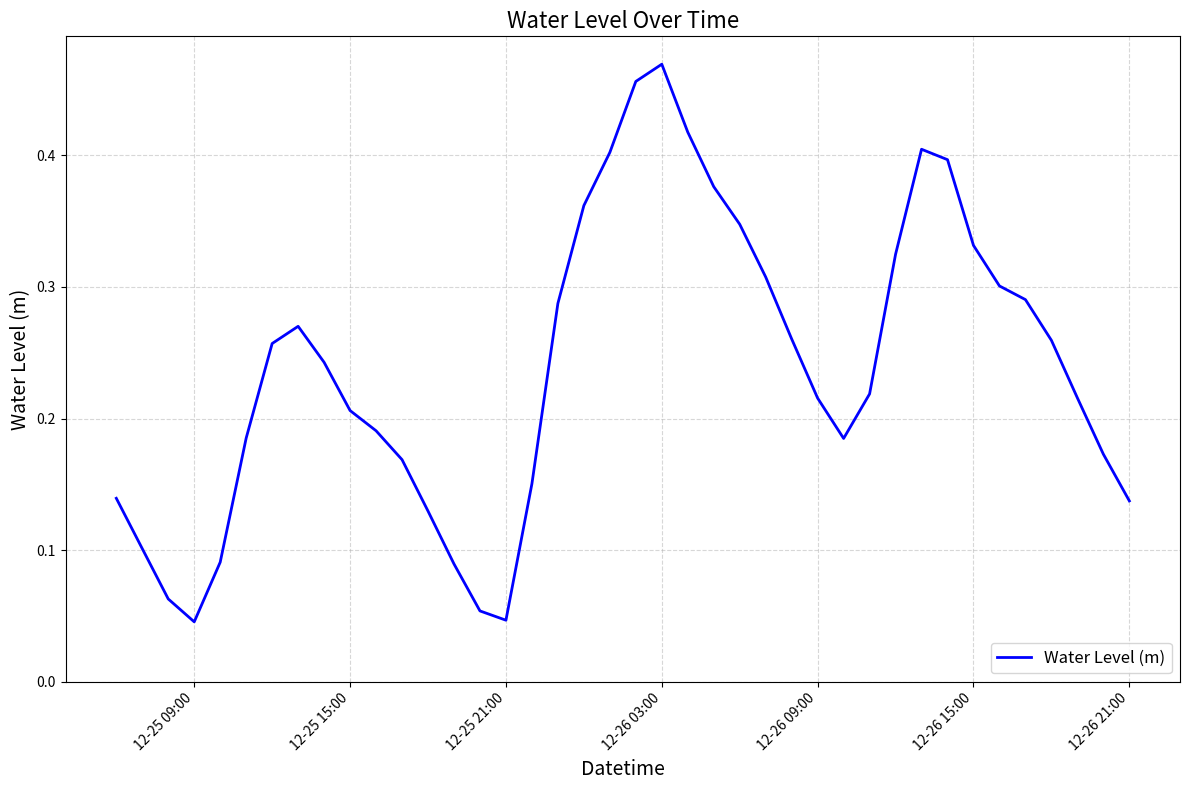

What is the difference between the maximum and minimum values?

0.4